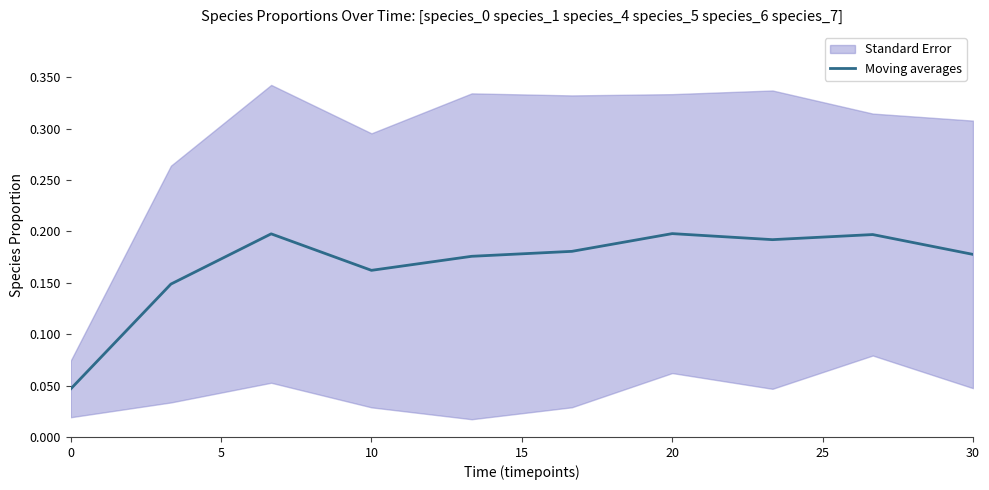

What is the difference between the second highest and minimum values?

0.2